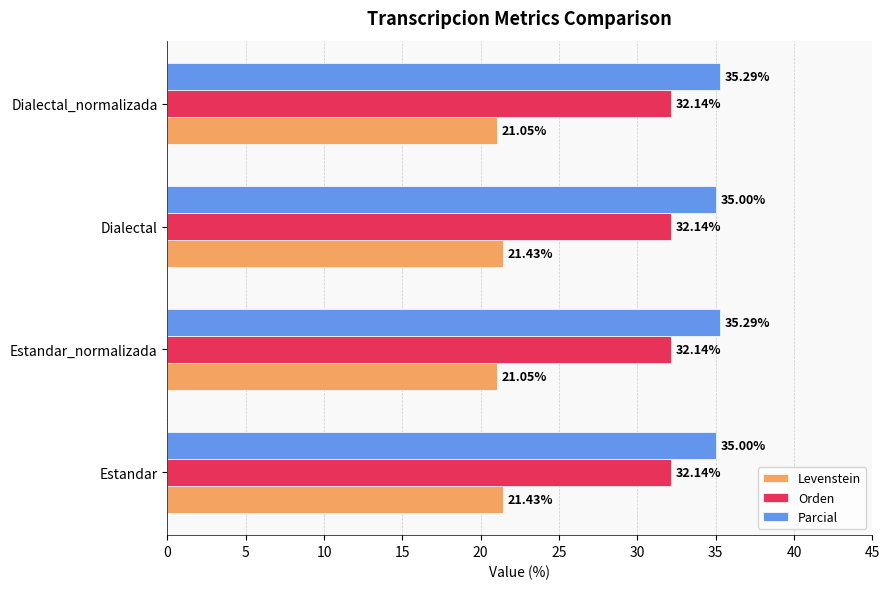

At how many categories does at least one series exceed 25?

4